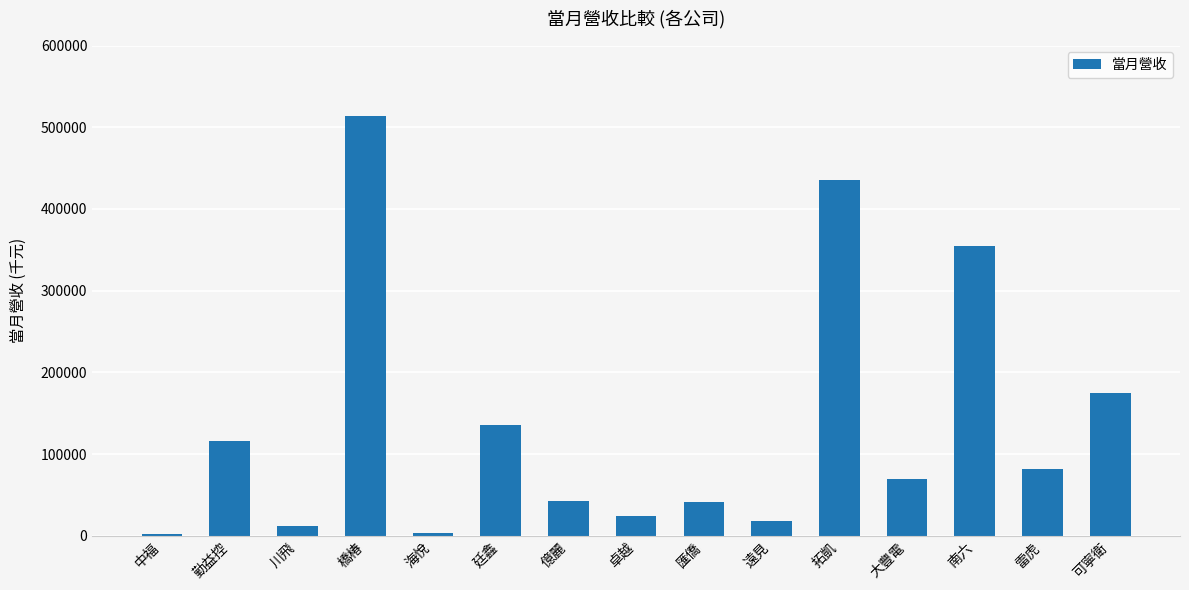

How many values are below 69164?

7